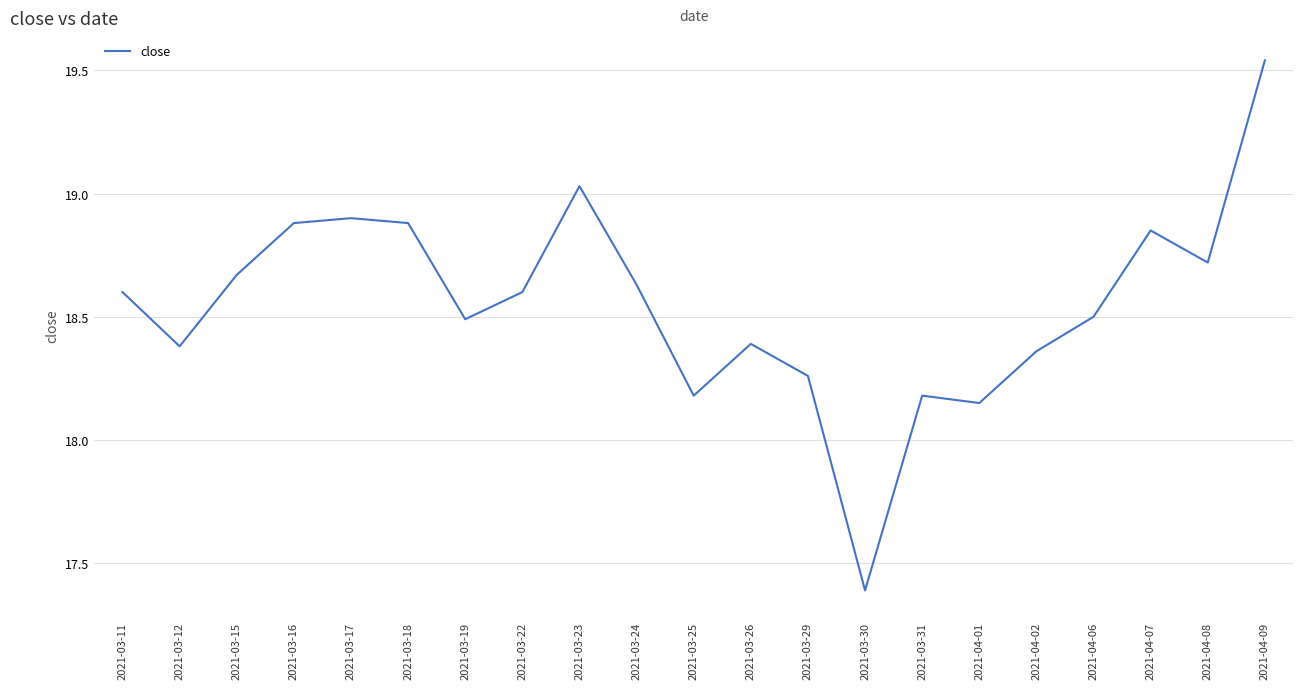

Where does the data first go above 18?

2021-03-11